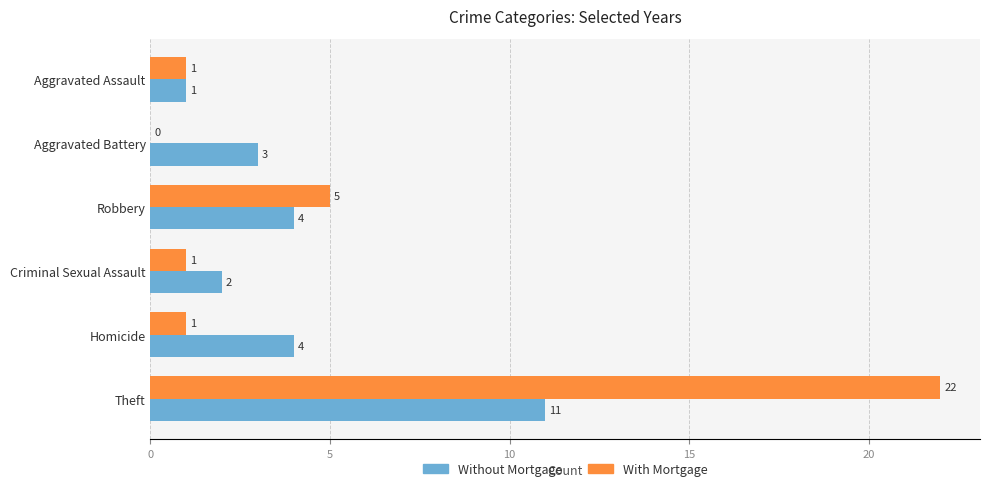

What is the approximate value of Without Mortgage at Theft, to the nearest 5?

10